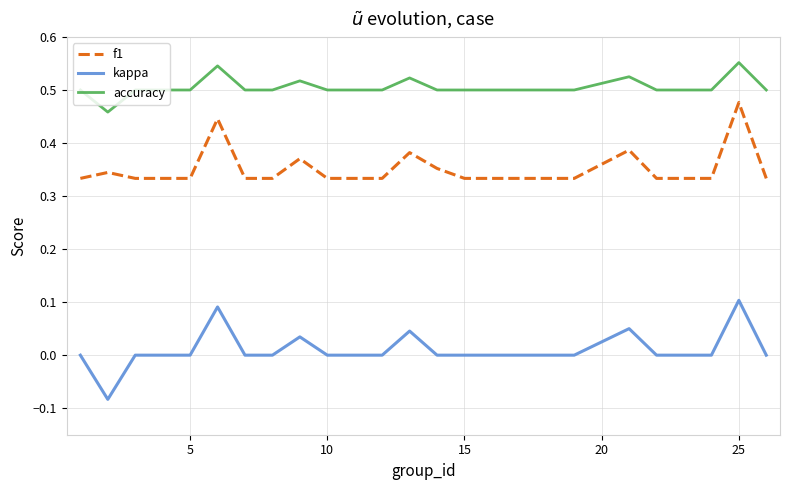

True or false: f1 and kappa intersect in this chart.

False